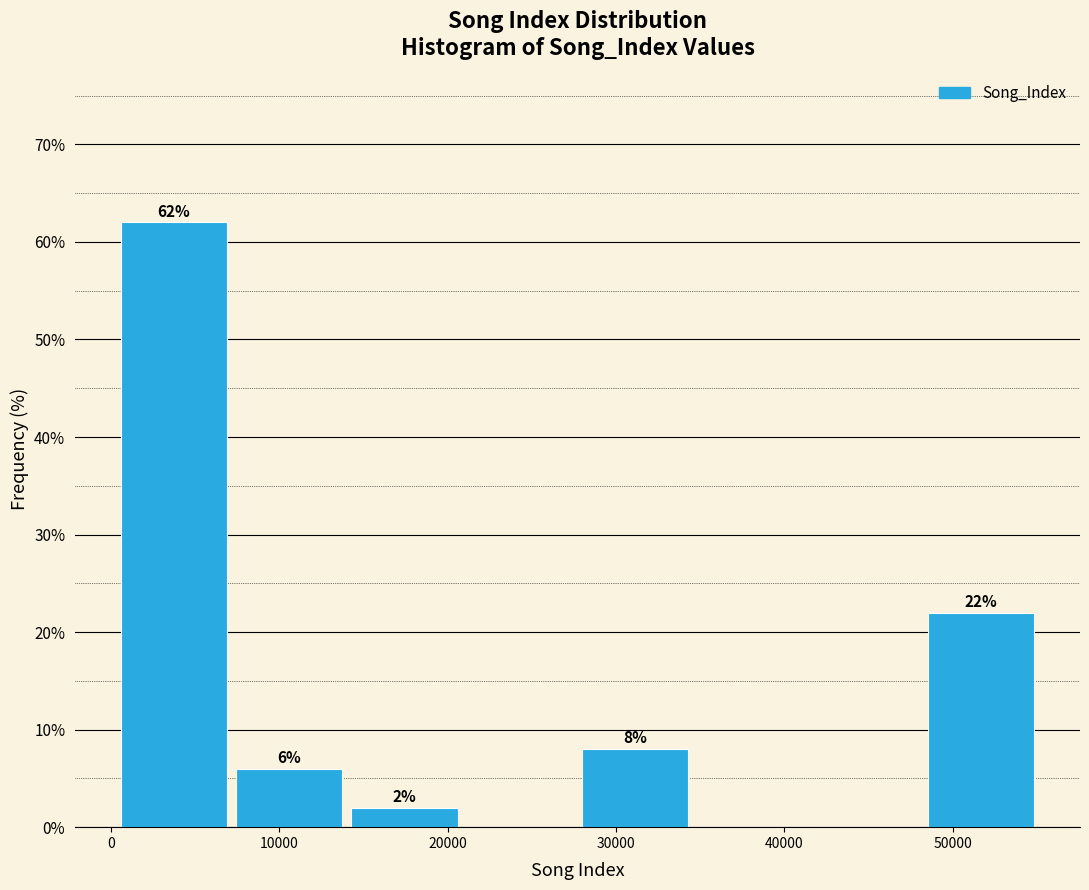

Over which range of the x-axis is the bar tallest?

0 to 7000